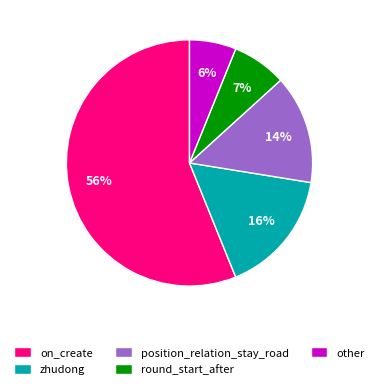

Rank the categories by value from lowest to highest.

other, round_start_after, position_relation_stay_road, zhudong, on_create